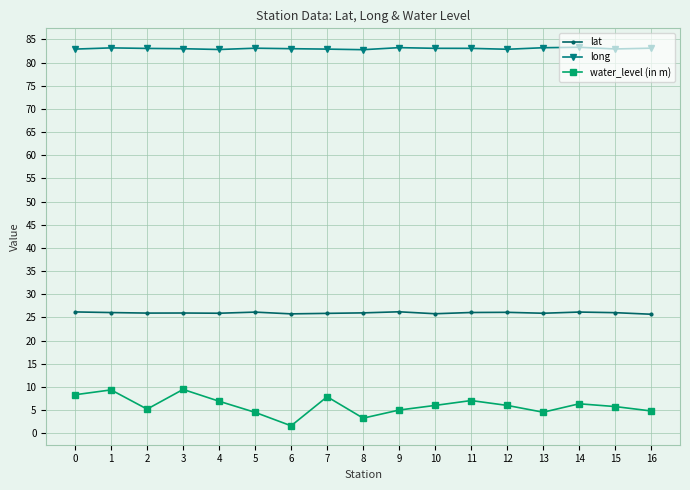

Read the long value at 9.

83.2